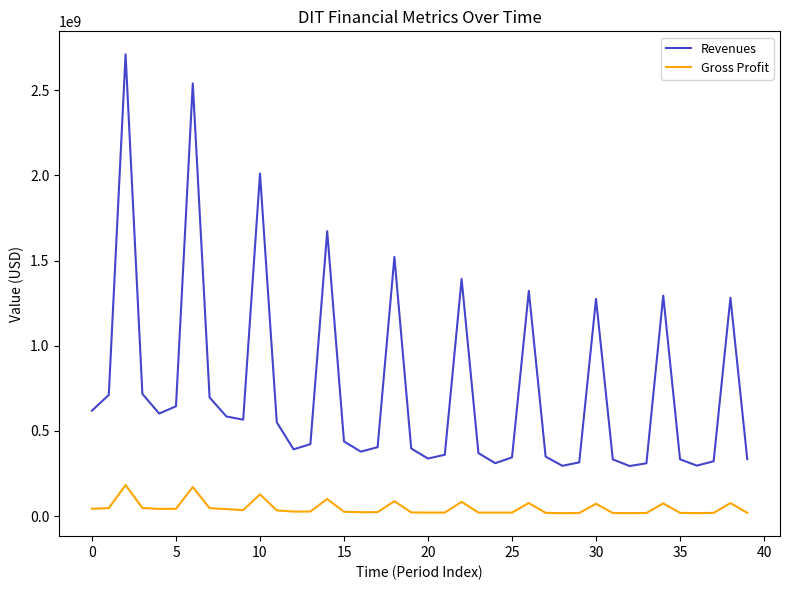

What is the maximum value for Revenues?

2710981108